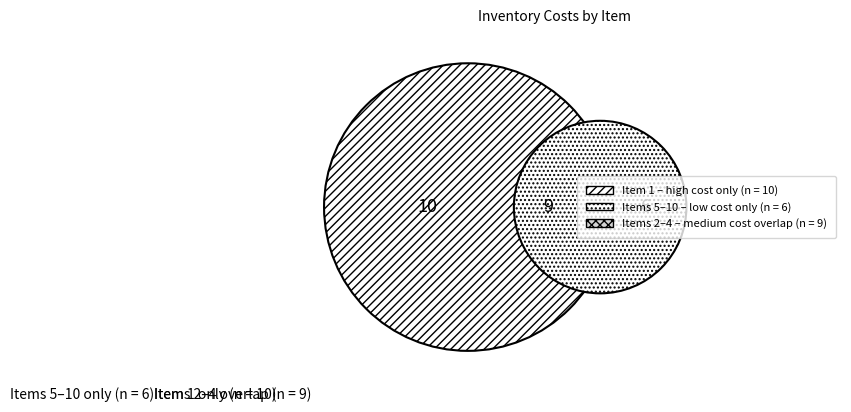

Is it true that Items 2–4 overlap (n = 9) is 36% of the pie?

True